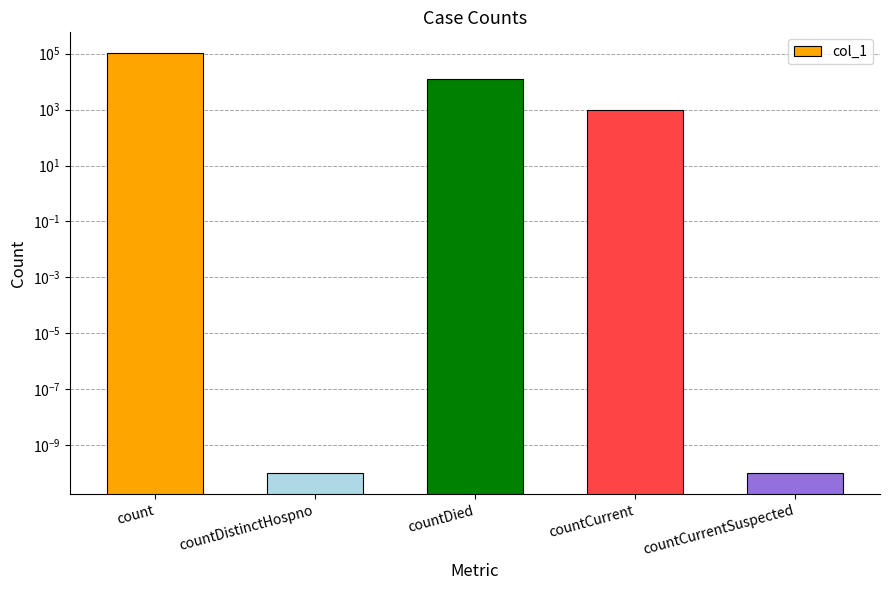

What is the sum of the values at countCurrent and count?

104628.0